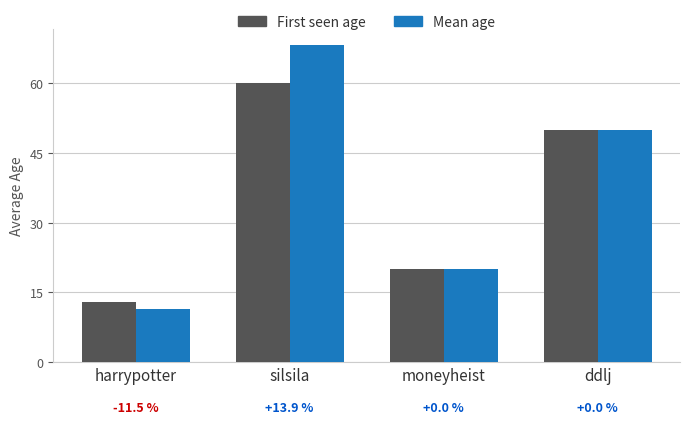

Which series has the largest total across all categories?

Mean age